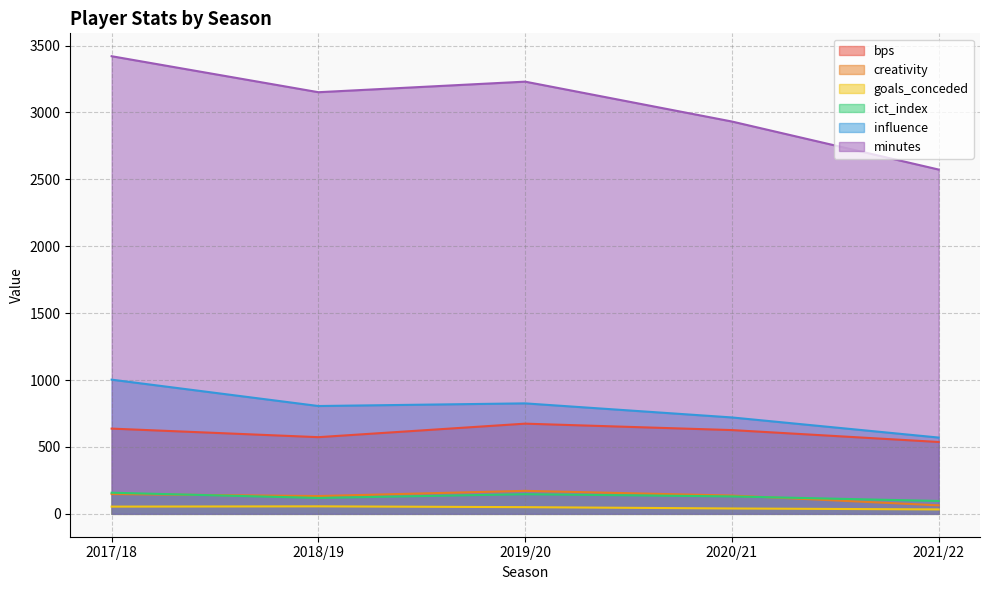

What are all the series names shown in the legend?

bps, creativity, goals_conceded, ict_index, influence, minutes